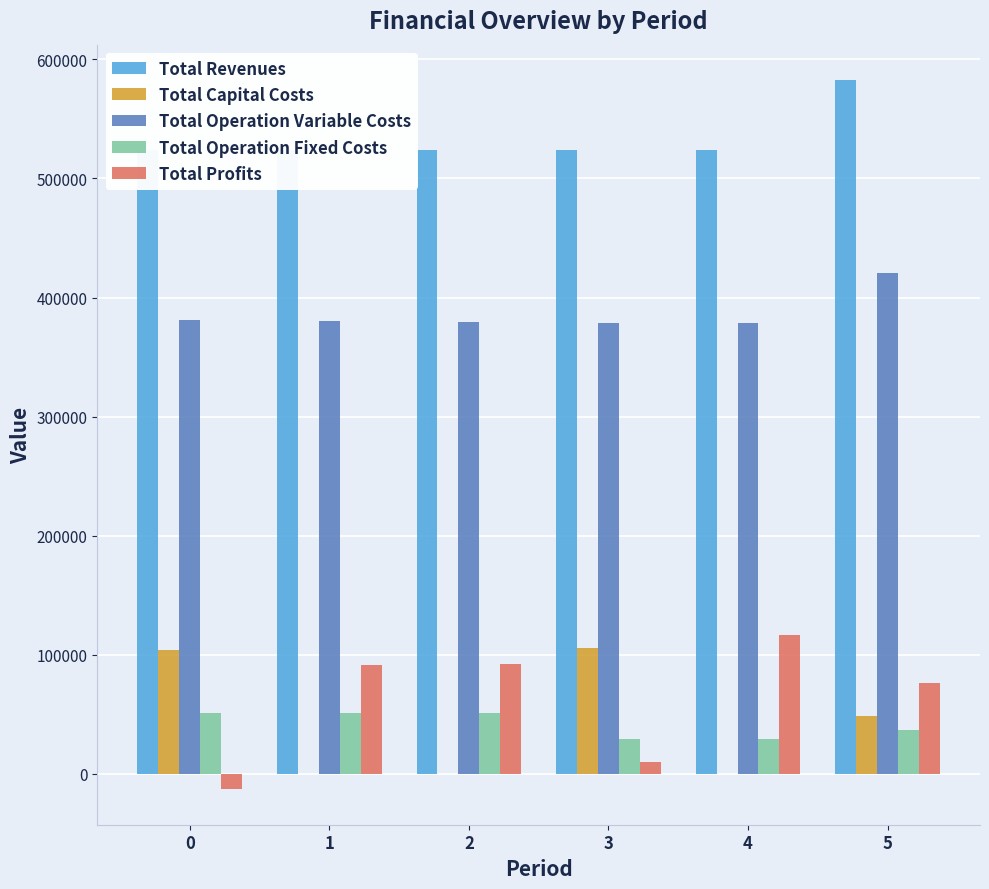

What is the greatest value displayed?

582559.4